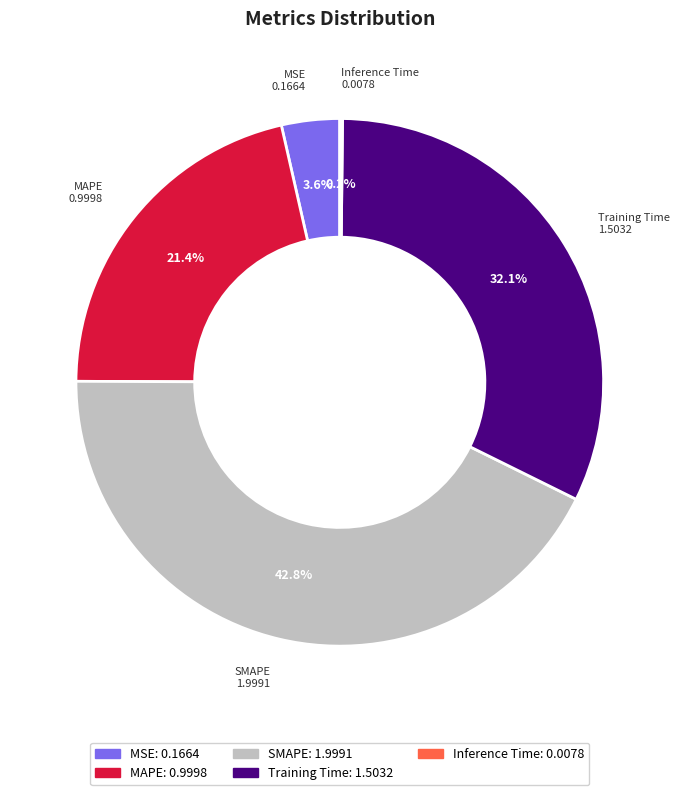

Which slice is the largest?

SMAPE